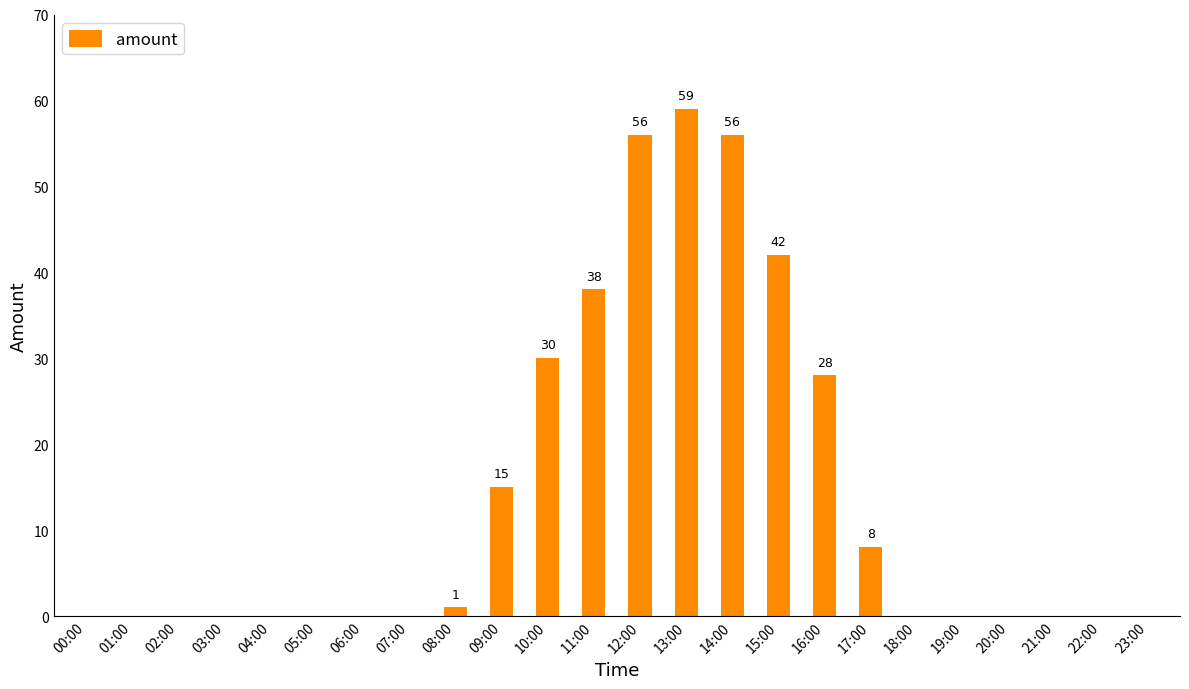

The value at 03:00 is 0. True or false?

True